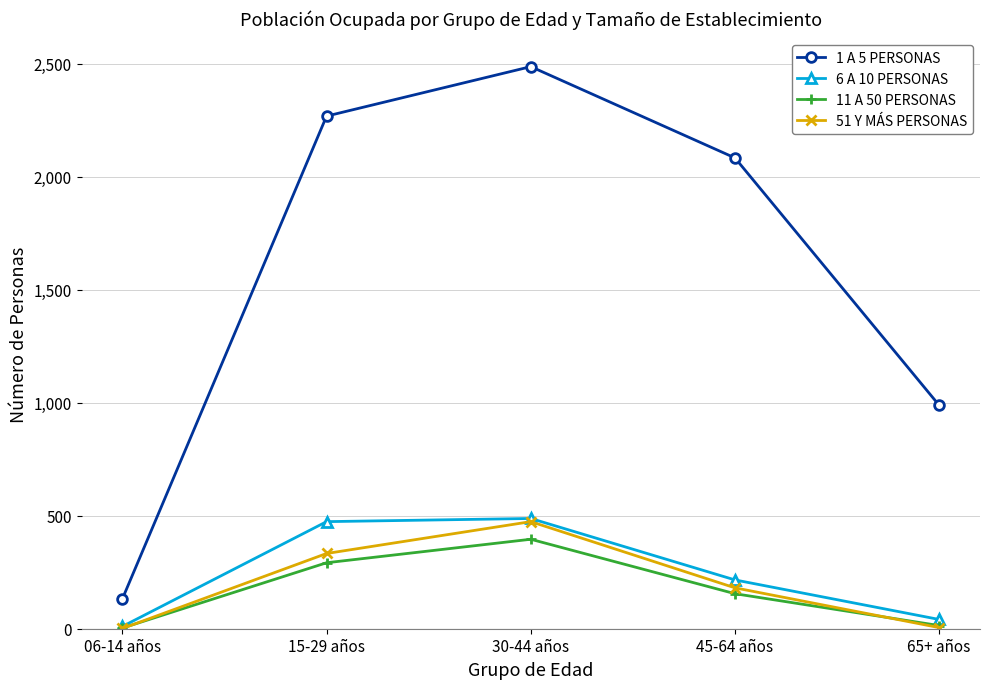

What is the difference between the maximum and minimum values in the 6 A 10 PERSONAS series?

478